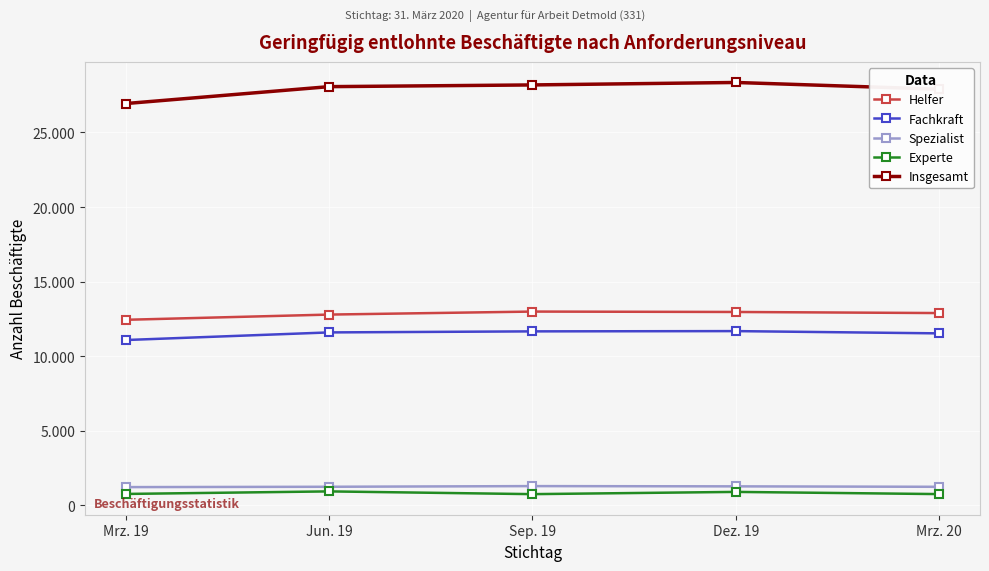

Does the chart have visible grid lines?

Yes